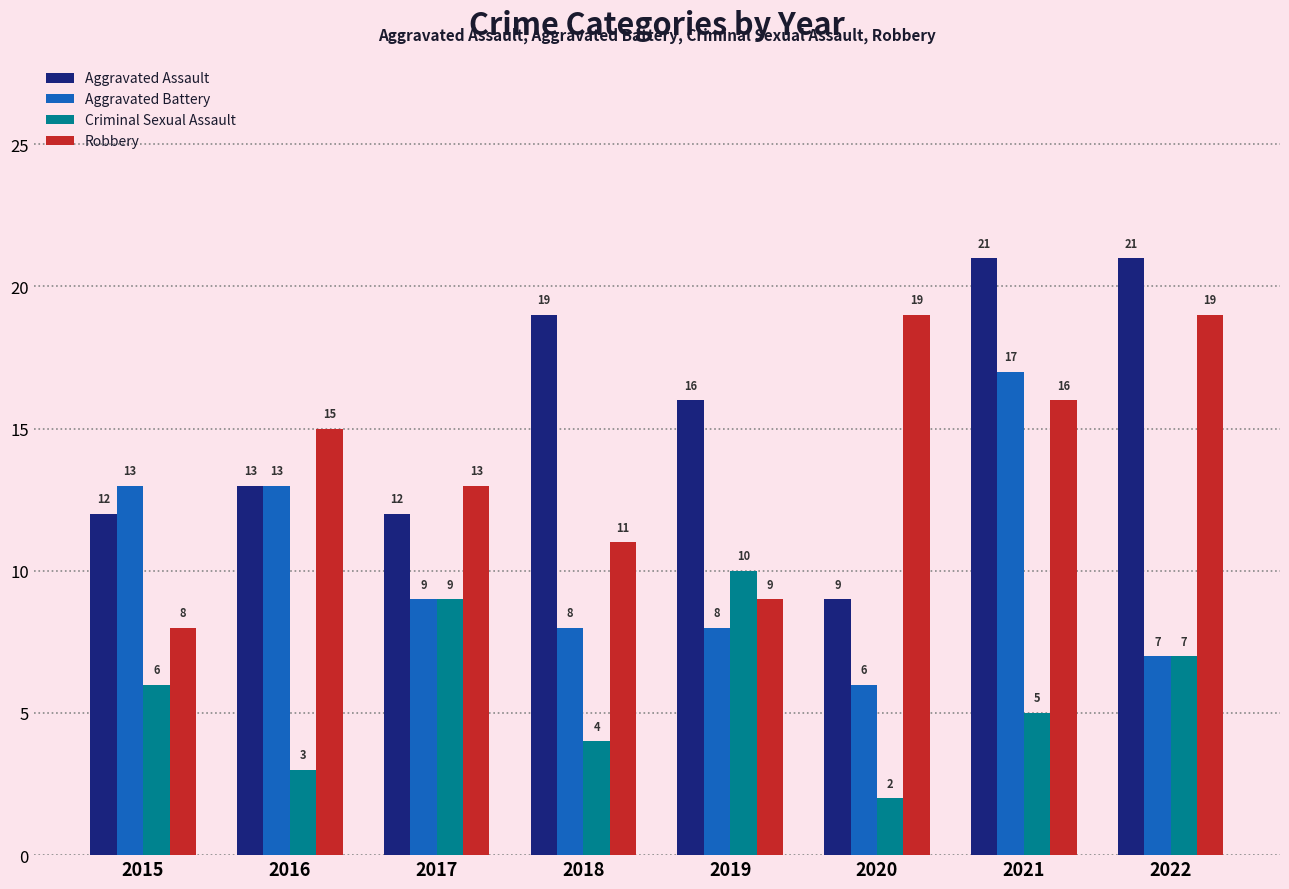

How many data points in Aggravated Assault are less than 16?

4